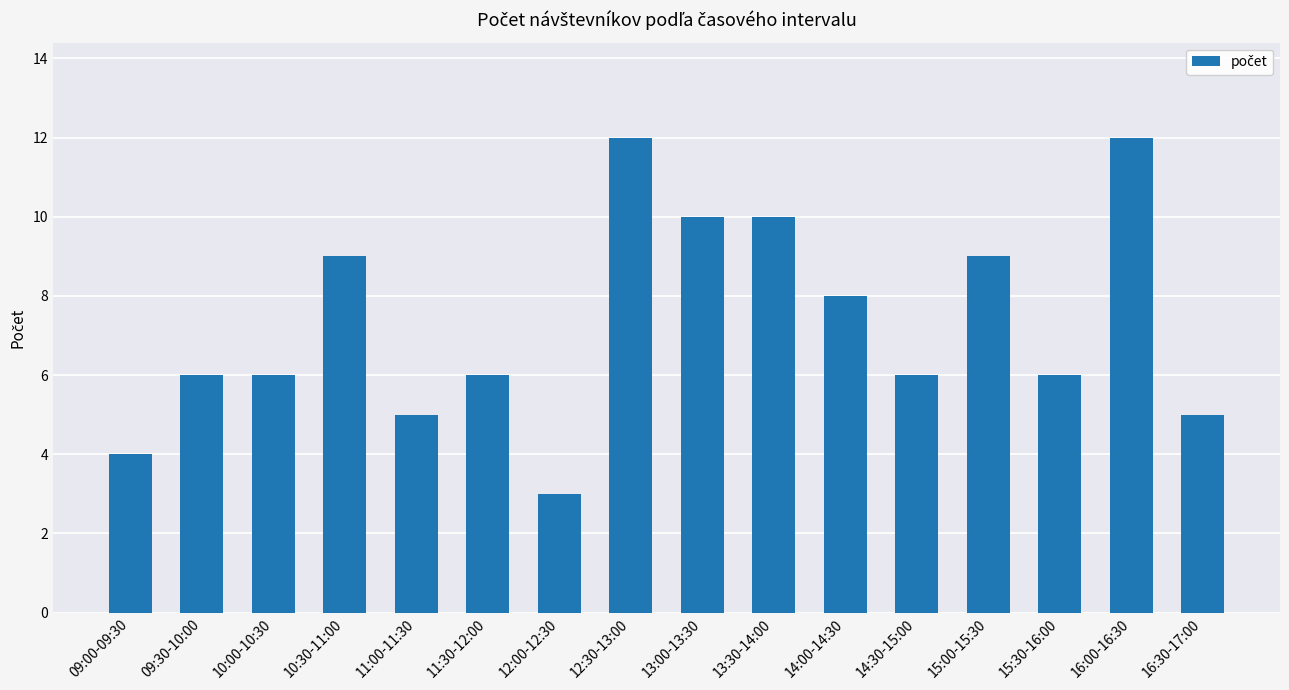

Count the number of data series in this chart.

1